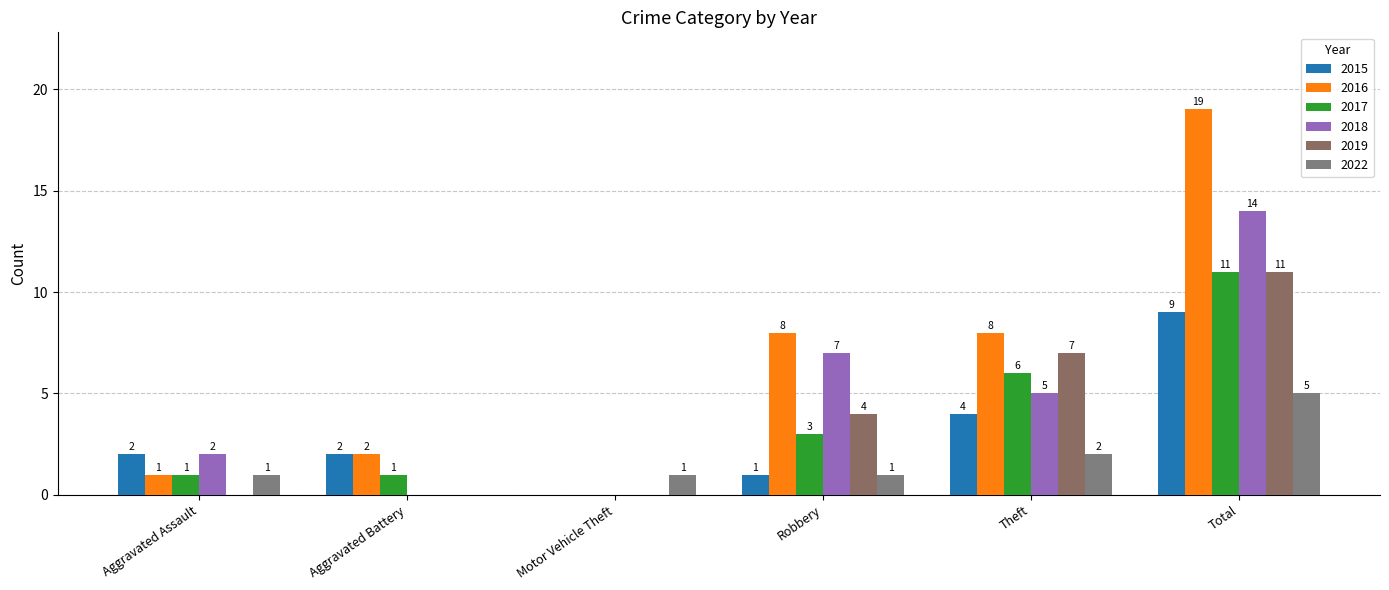

At which label does 2017 reach its peak?

Total